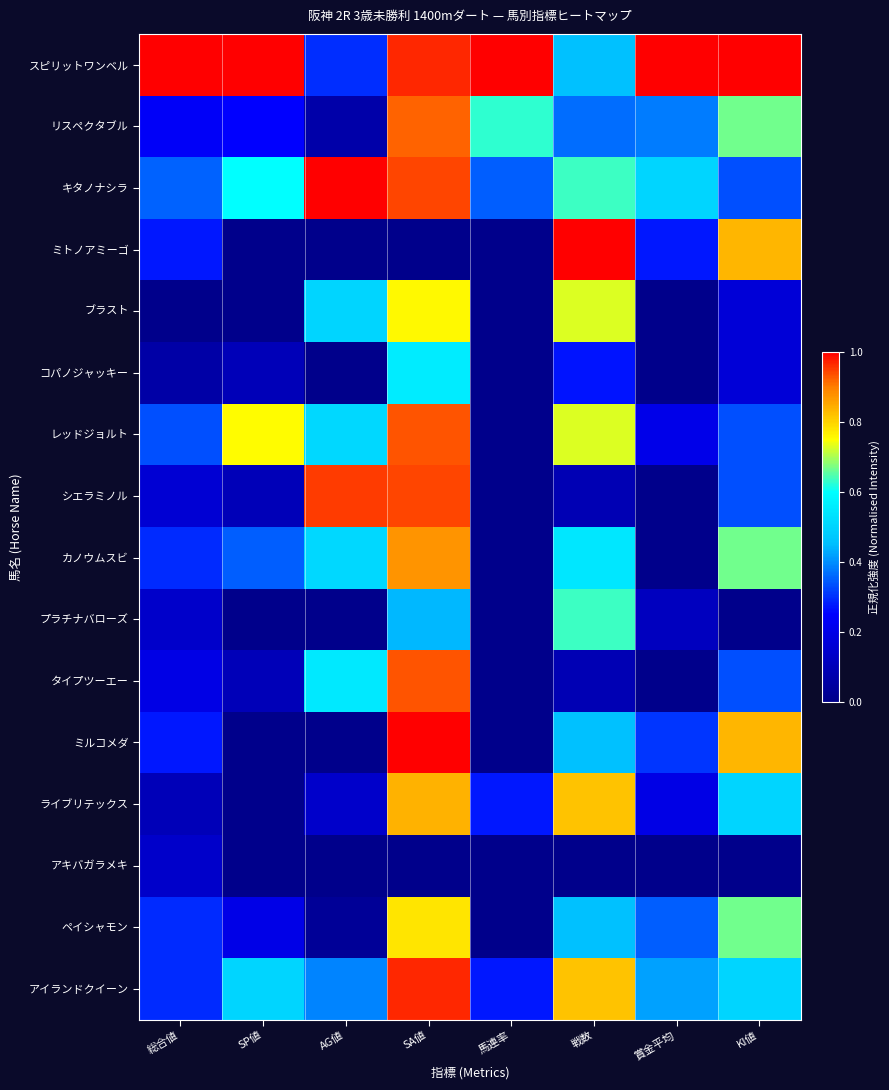

Rank the series by their maximum value, from lowest to highest.

アキバガラメキ, コパノジャッキー, プラチナバローズ, ブラスト, ペイシャモン, ライブリテックス, カノウムスビ, リスペクタブル, レッドジョルト, タイプツーエー, シエラミノル, アイランドクイーン, スピリットワンベル, キタノナシラ, ミトノアミーゴ, ミルコメダ